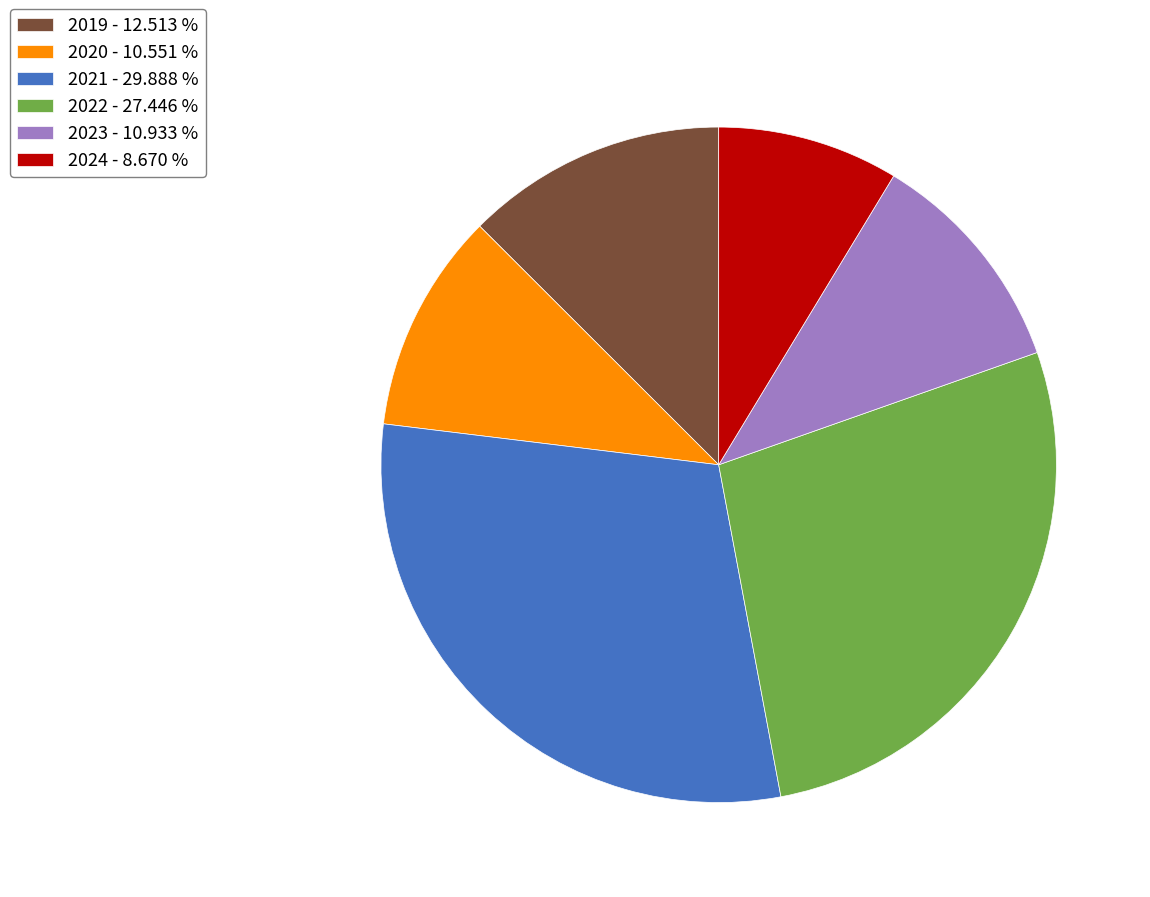

Is 2023 - 10.933 % the majority of the pie?

No